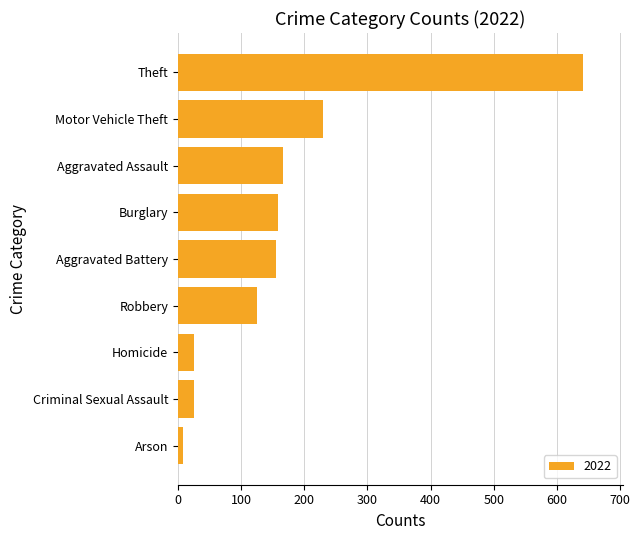

Which label corresponds to the smallest value in the chart?

Arson